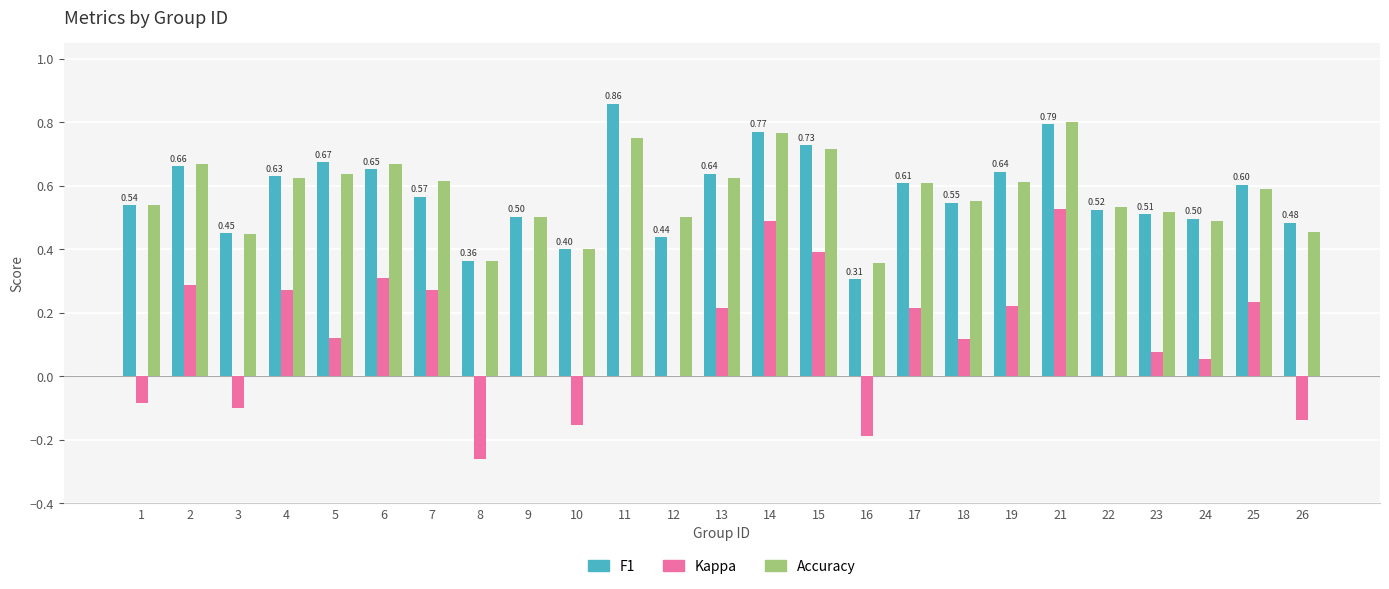

At which category is the sum across all series the highest?

21